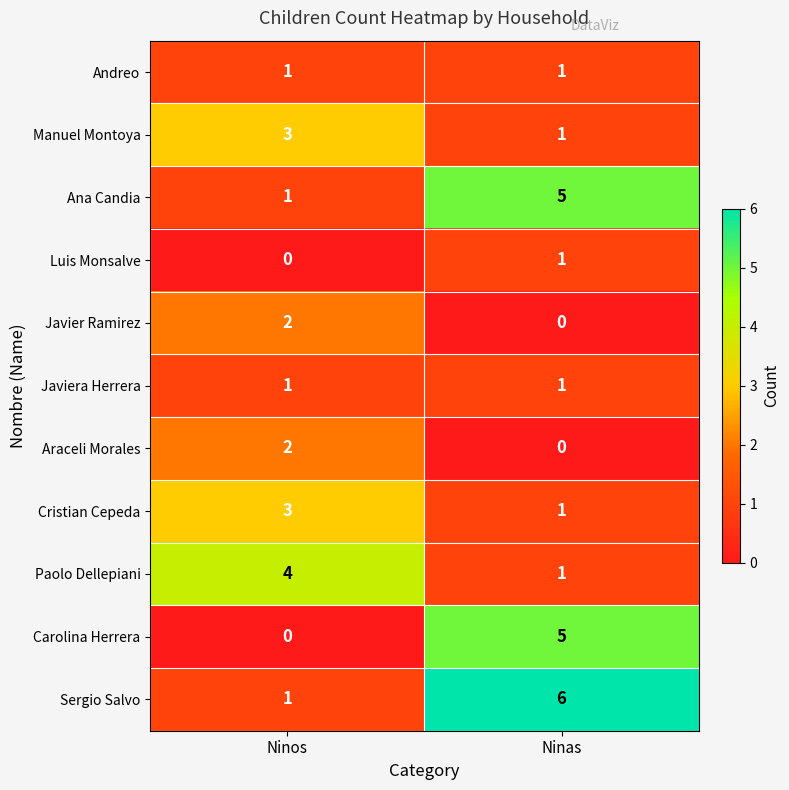

What is the total value across all series at Ninos?

18